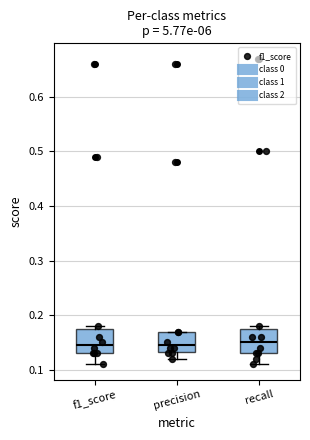

Reading left to right, transcribe this box plot: for each box, give where its median line is, the range the box spans, and where its two whiskers end, as read against the y-axis. The values are not printed on the chart, so give them approximately, as read against the axis.

f1_score: median 0.15, box 0.13 to 0.18, whiskers 0.11 to 0.18 (just above the box's upper edge)
precision: median 0.15, box 0.13 to 0.17, whiskers 0.12 to 0.17
recall: median 0.15, box 0.13 to 0.18, whiskers 0.11 to 0.18 (just above the box's upper edge)